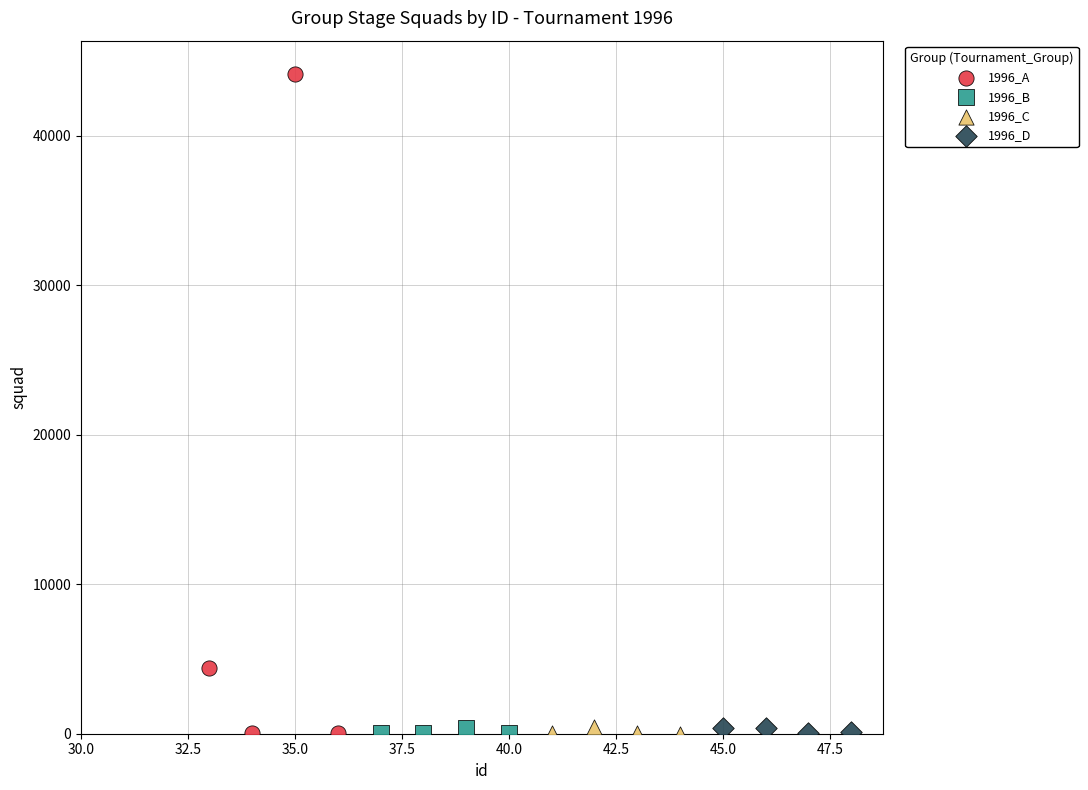

Which series has the largest Y range (max minus min)?

1996_A